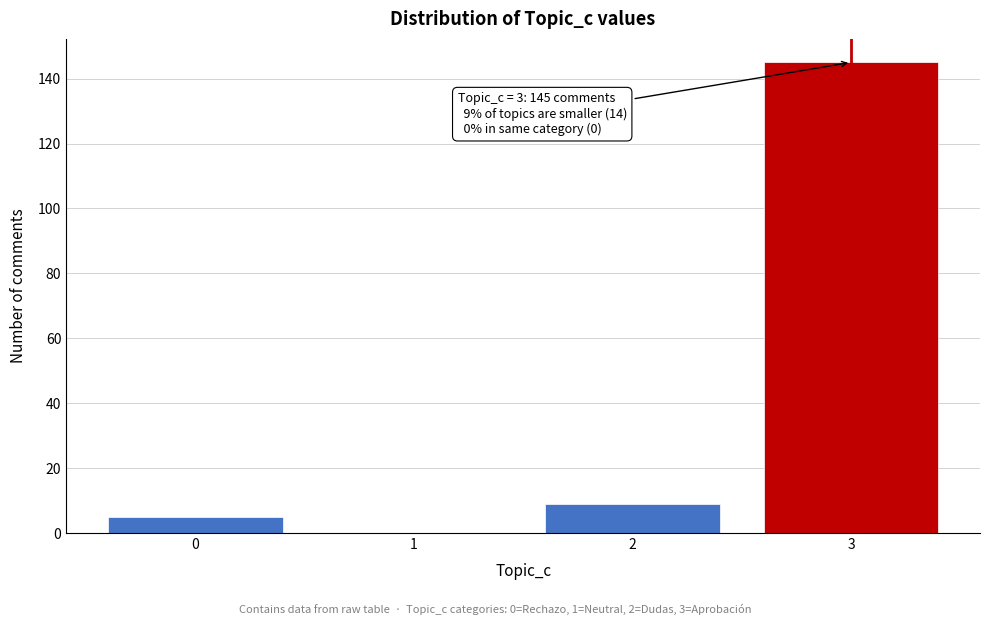

Reading right to left, transcribe all the data shown in this chart.

3=145	2=9	1=0	0=5